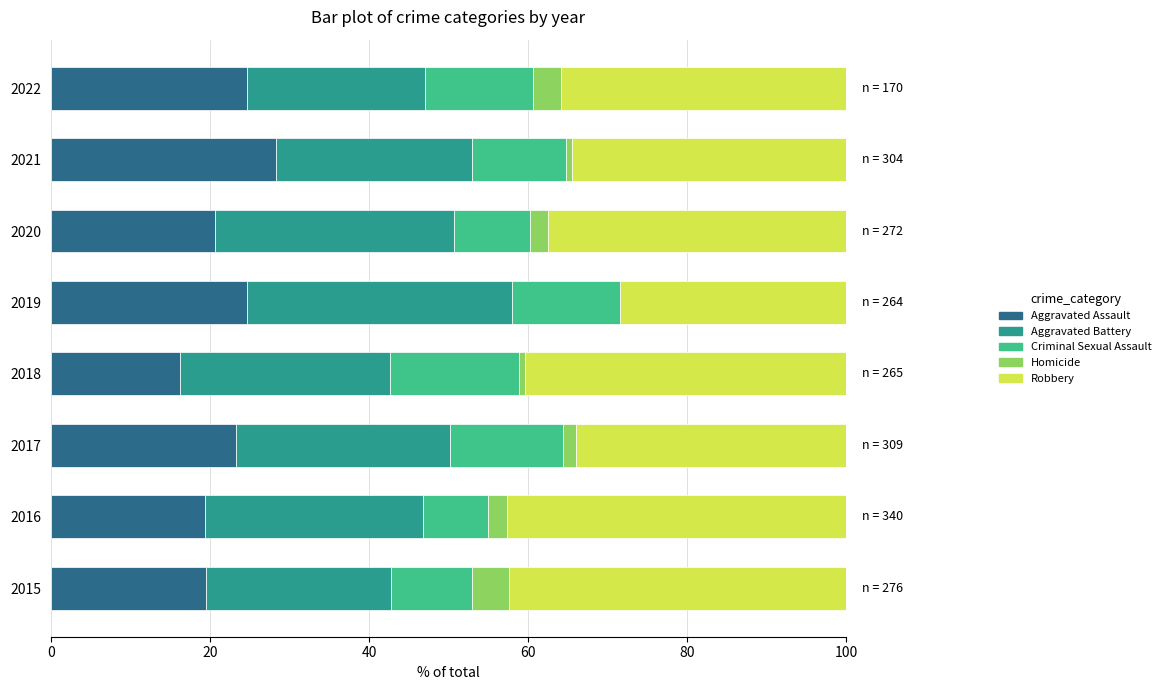

What is the total value across all series at 2016?

100.0